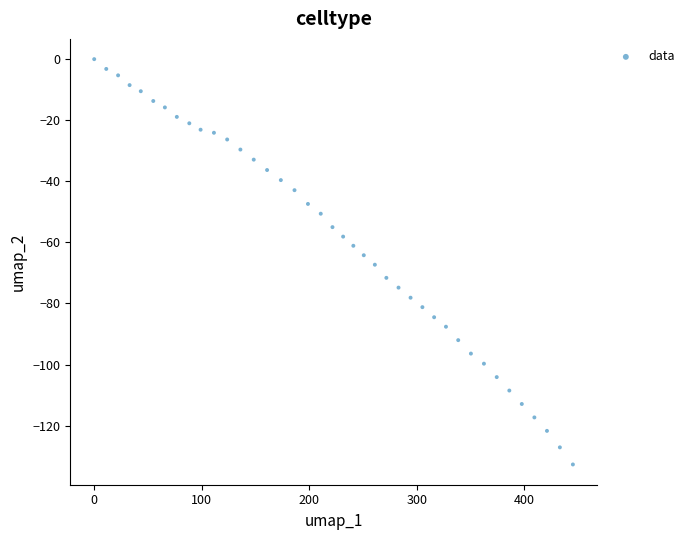

What is the range of X values (max minus min)?

445.0